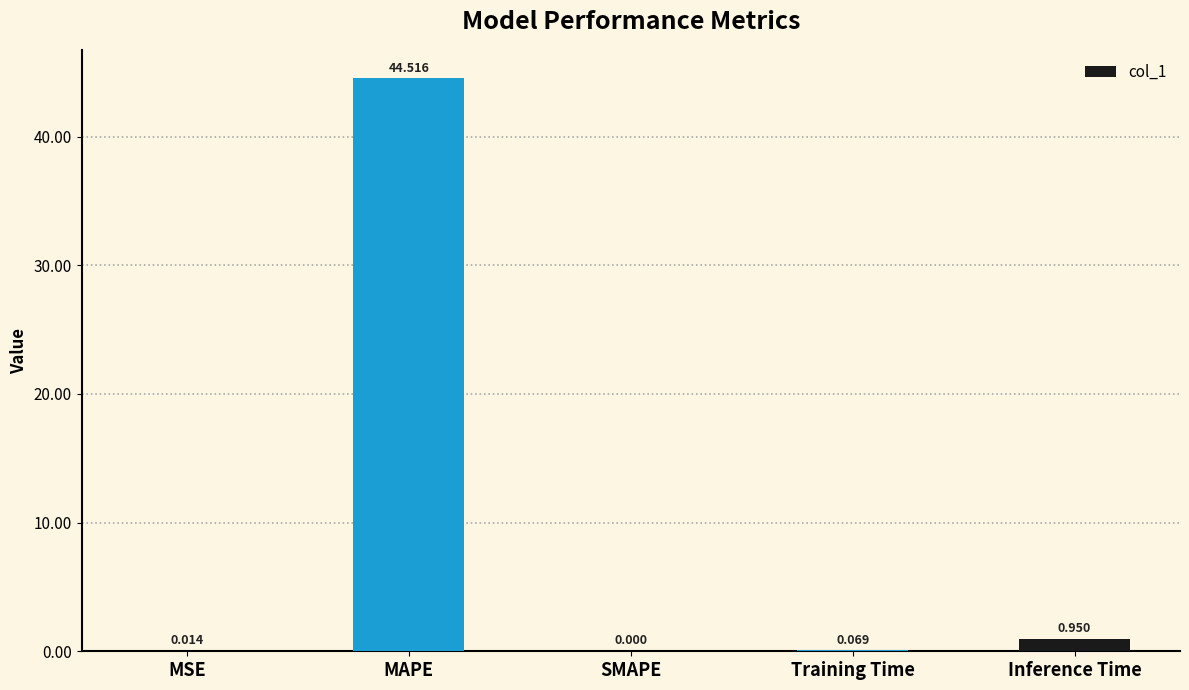

What is the change in value from MAPE to Training Time?

-44.4